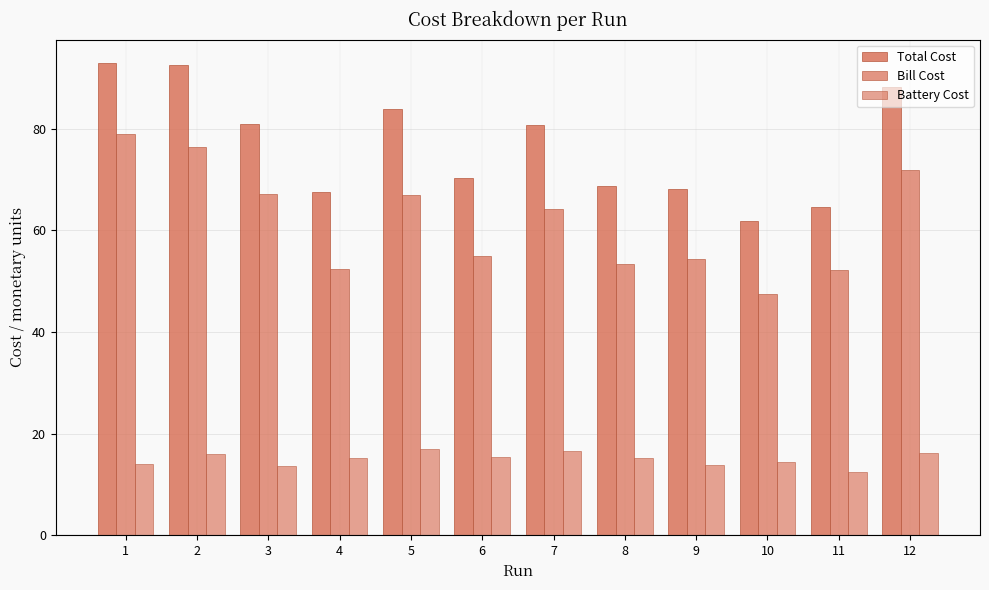

How many series are shown in this chart?

3